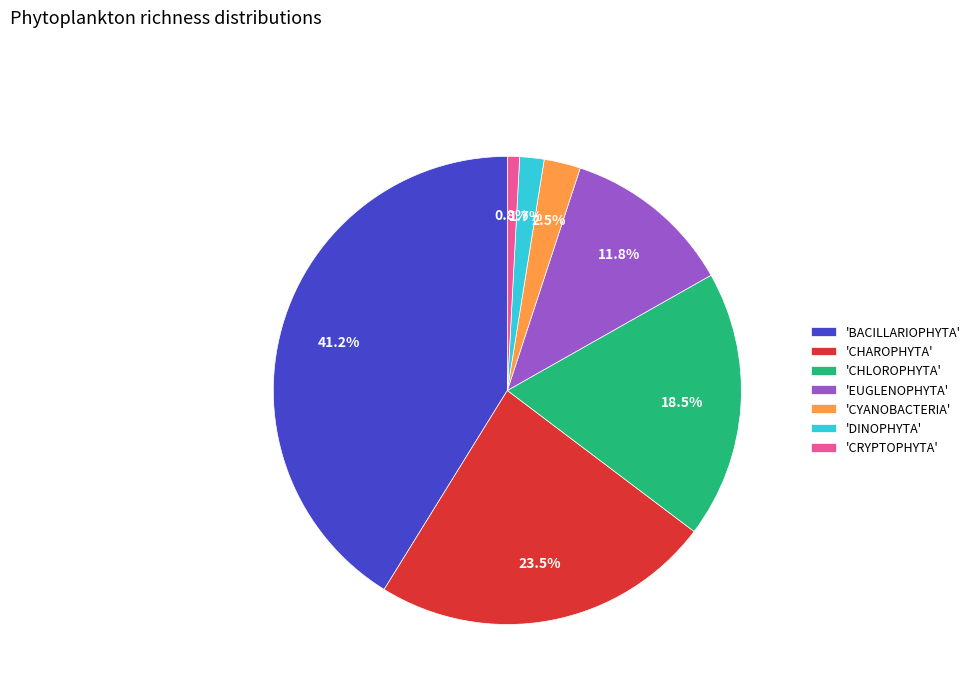

Which category has the smallest portion of the pie?

'CRYPTOPHYTA'